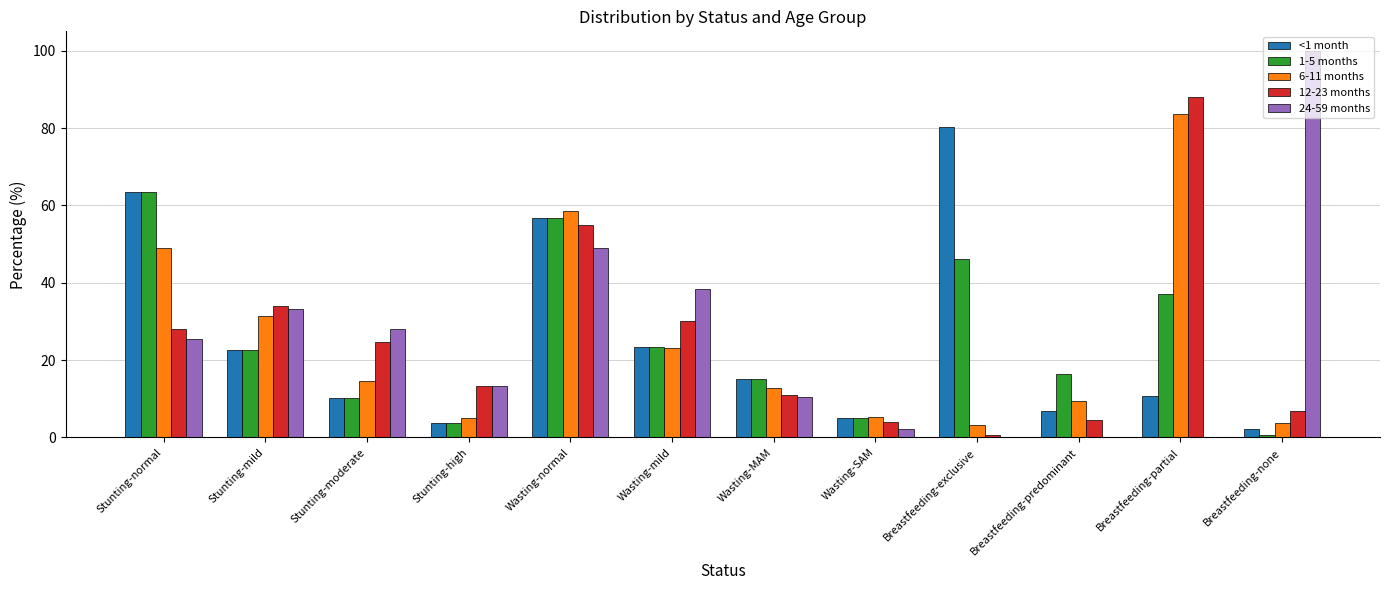

Is the value of 1-5 months at Wasting-mild greater than the value of 24-59 months at Stunting-moderate?

No